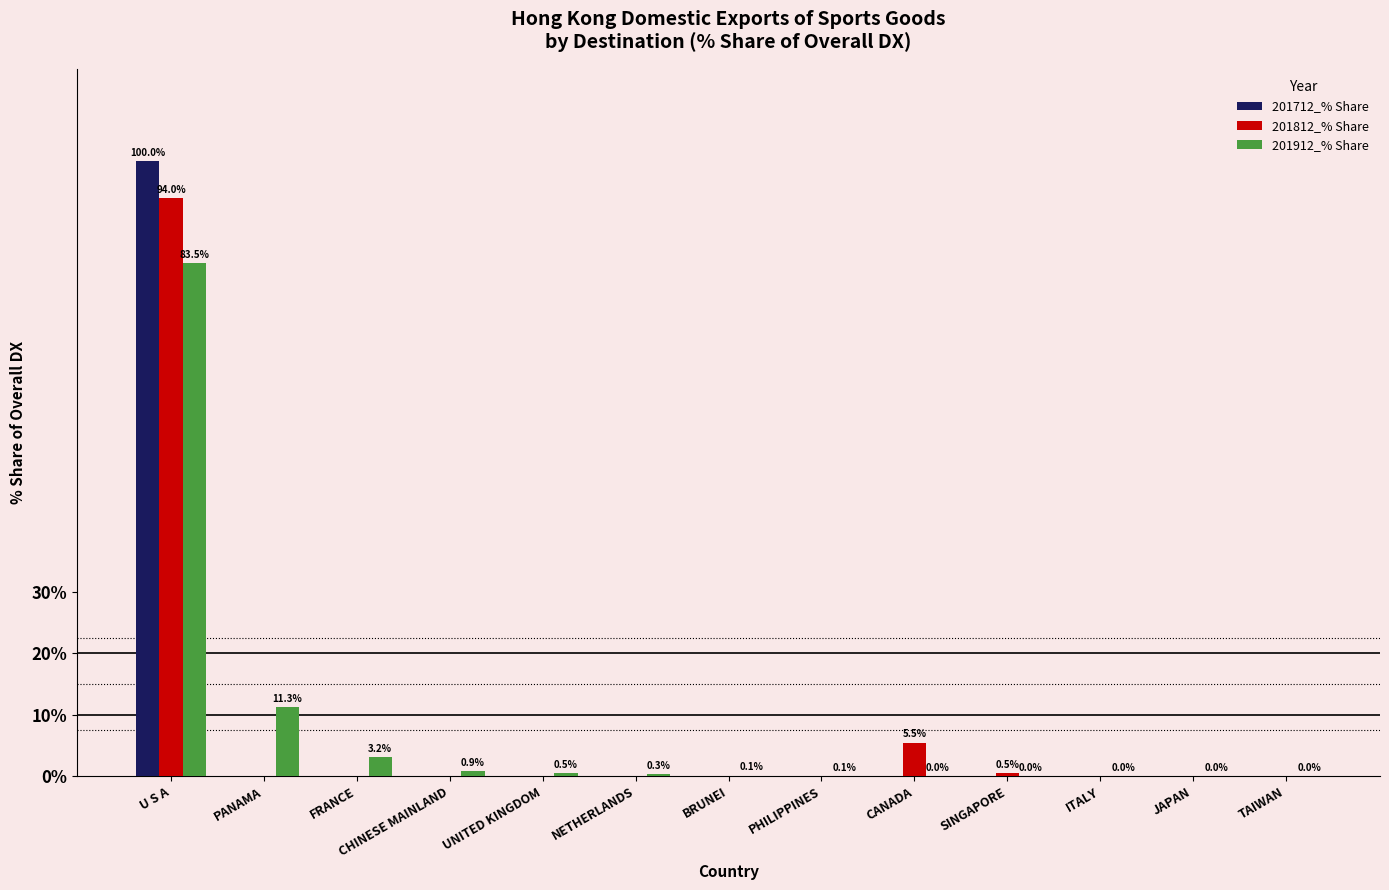

Which series changed the most between UNITED KINGDOM and CANADA?

201812_% Share